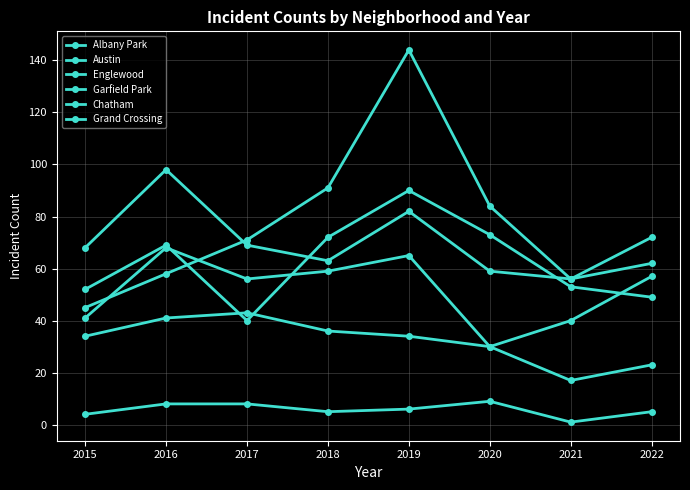

Which series changed the most between 2019 and 2021?

Garfield Park